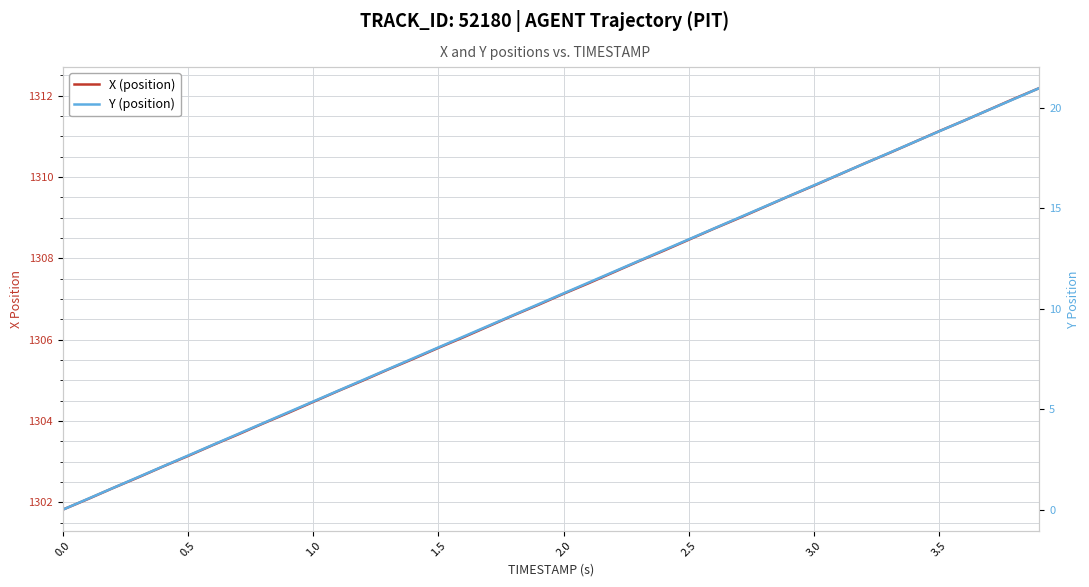

How many values in the X (position) series are below 1307?

20